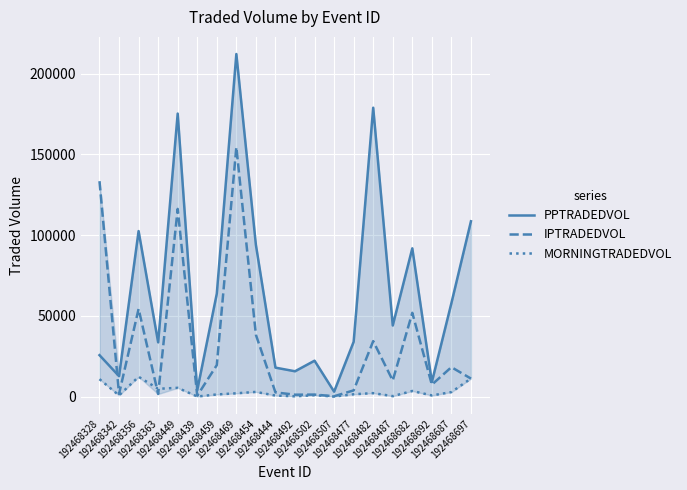

Which series has the largest range (max minus min)?

PPTRADEDVOL